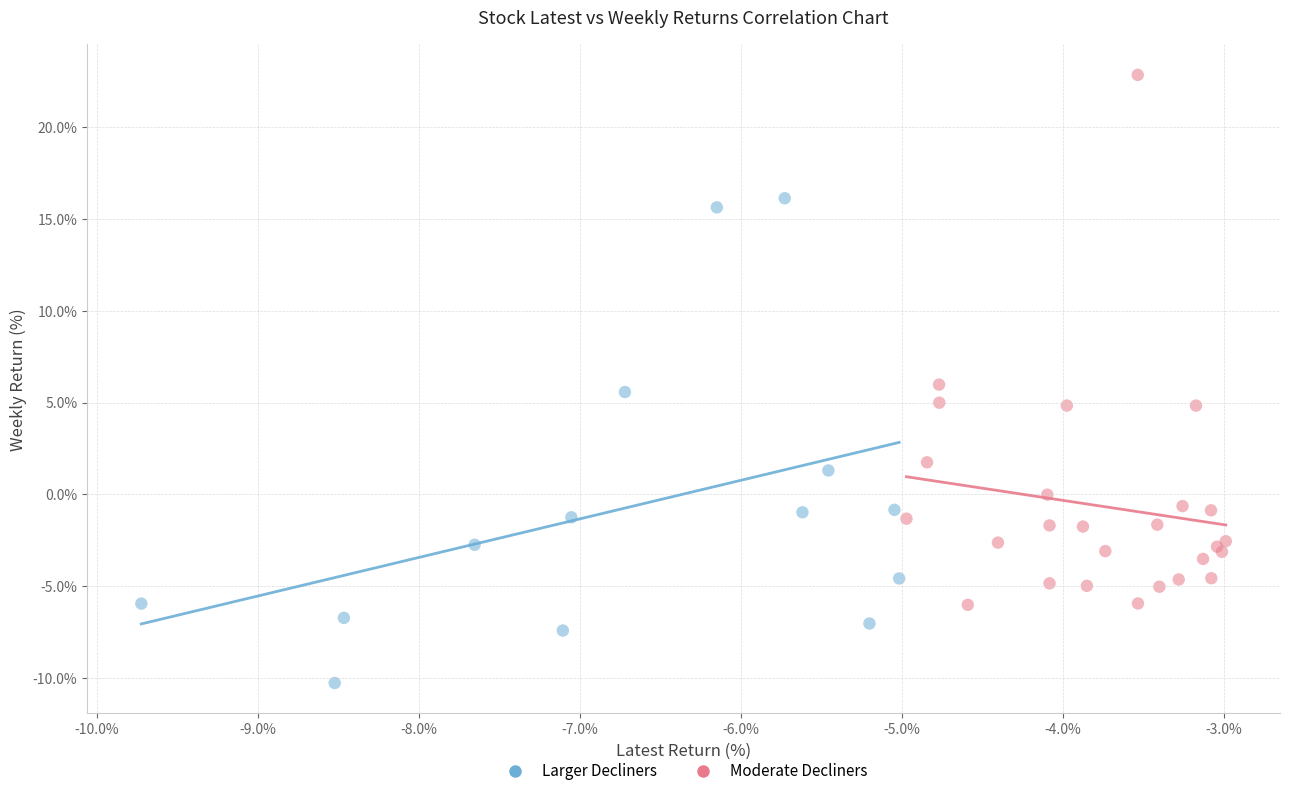

Which series contains the highest Y value?

Moderate Decliners